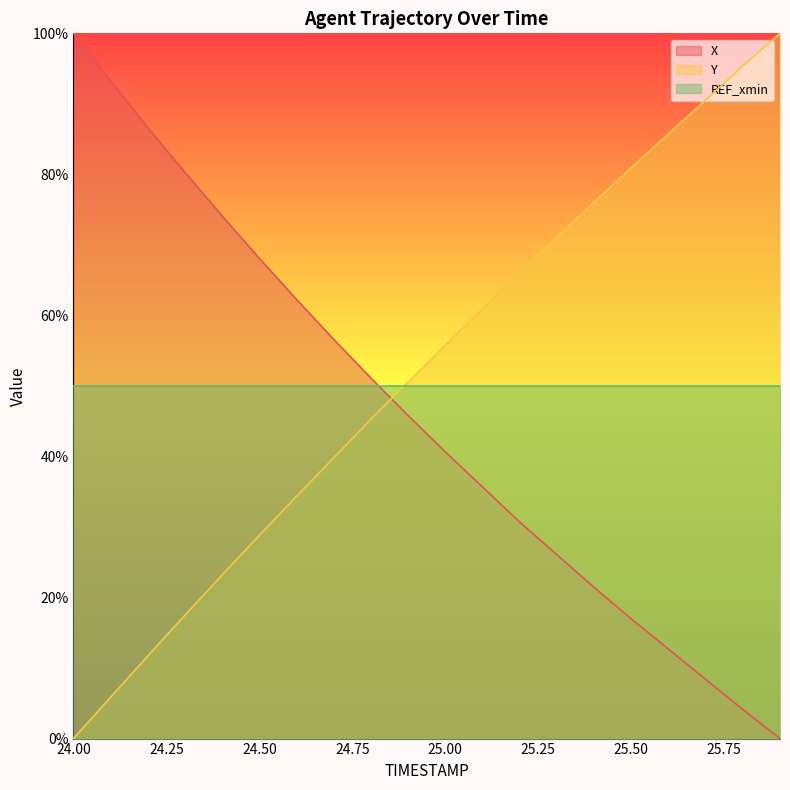

The value of Y at 24.00 is 0.0. True or false?

True